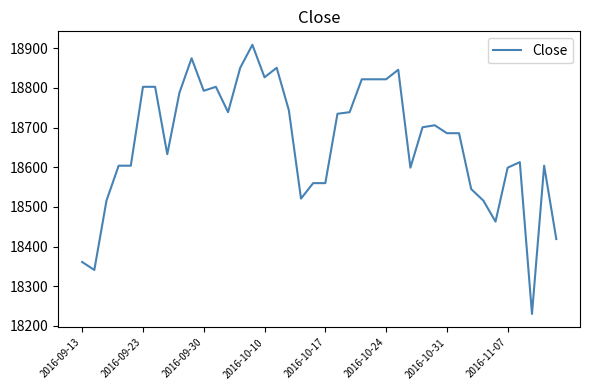

How many lines are shown in the chart?

1